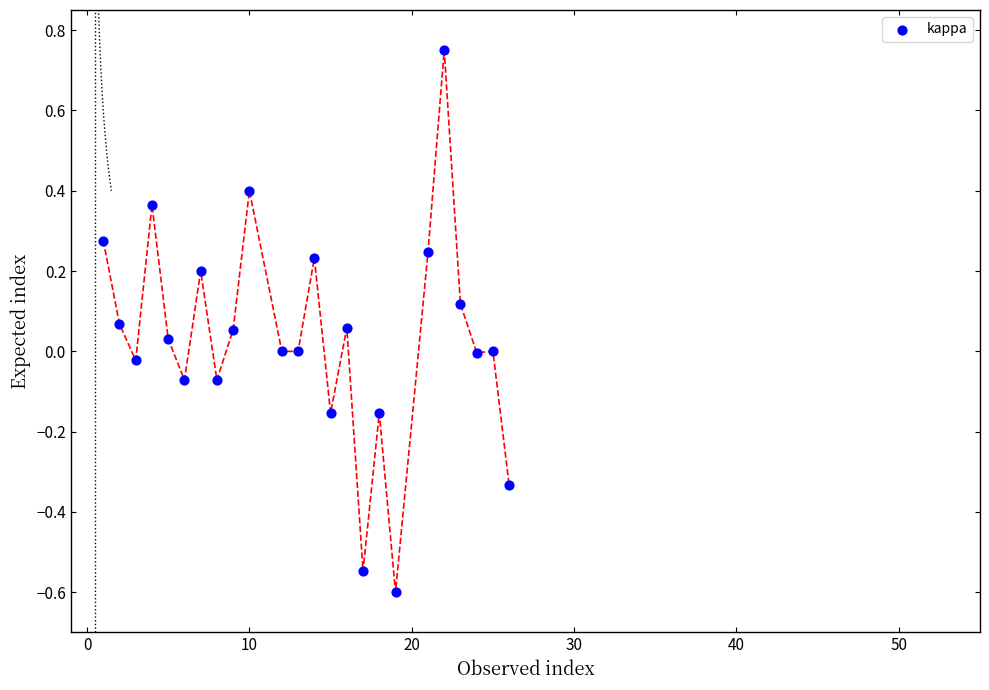

What is the range of X values (max minus min)?

25.0